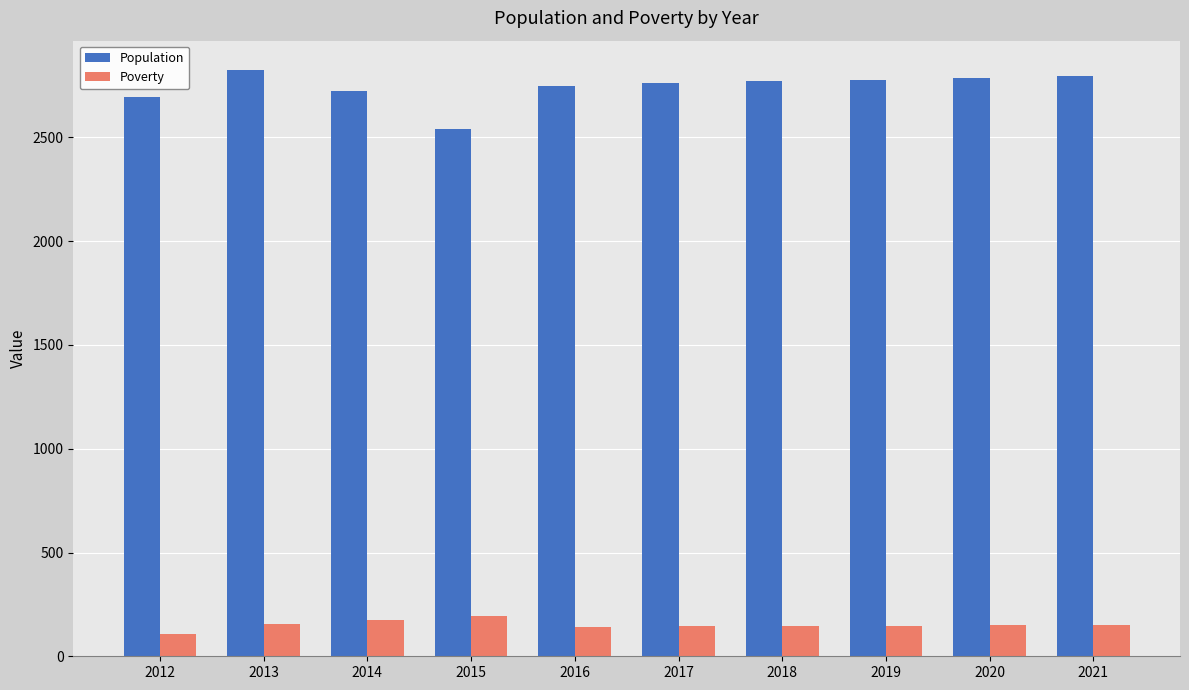

Read the Poverty value at 2021.

151